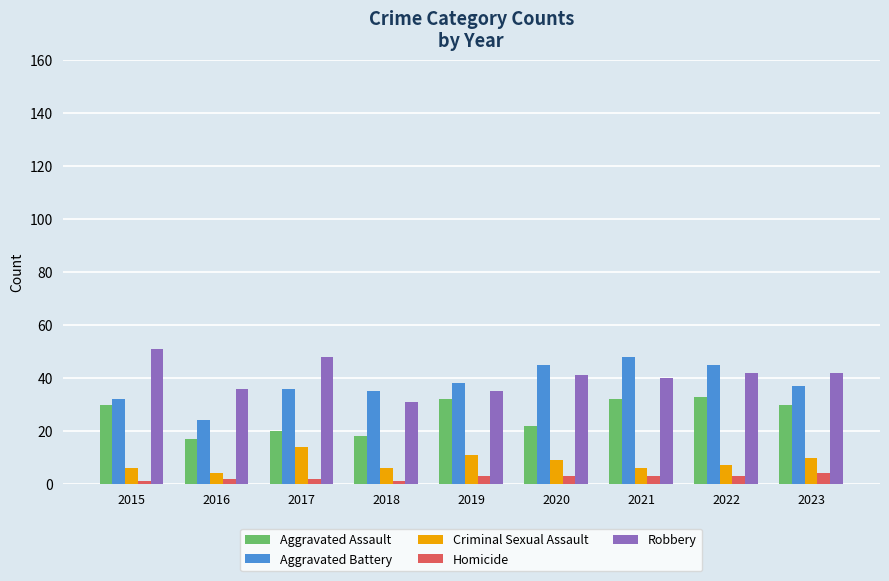

Reading left to right, list all the values displayed in this chart.

Aggravated Assault: 2015=30	2016=17	2017=20	2018=18	2019=32	2020=22	2021=32	2022=33	2023=30
Aggravated Battery: 2015=32	2016=24	2017=36	2018=35	2019=38	2020=45	2021=48	2022=45	2023=37
Criminal Sexual Assault: 2015=6	2016=4	2017=14	2018=6	2019=11	2020=9	2021=6	2022=7	2023=10
Homicide: 2015=1	2016=2	2017=2	2018=1	2019=3	2020=3	2021=3	2022=3	2023=4
Robbery: 2015=51	2016=36	2017=48	2018=31	2019=35	2020=41	2021=40	2022=42	2023=42